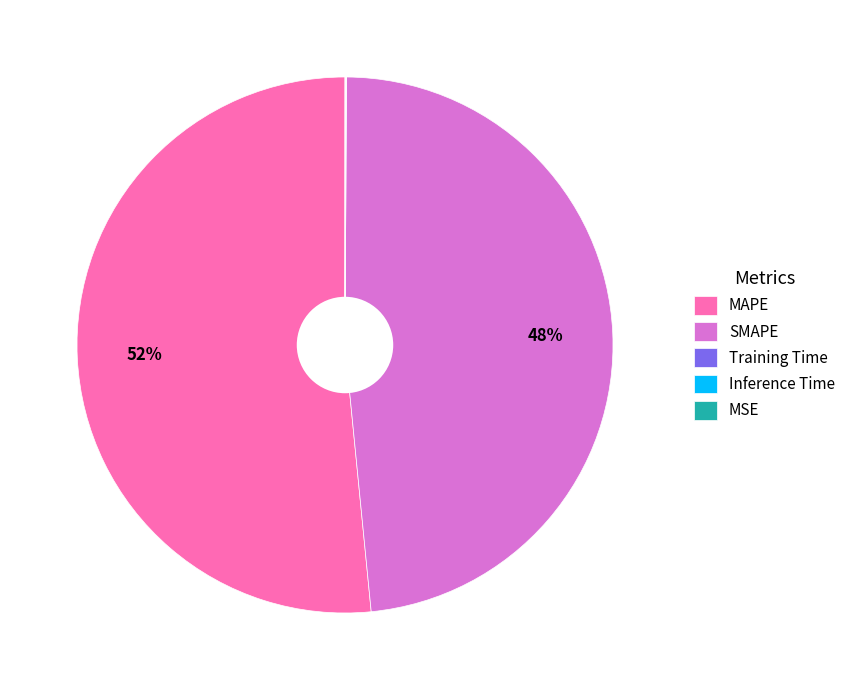

Which category has the biggest portion of the pie?

MAPE